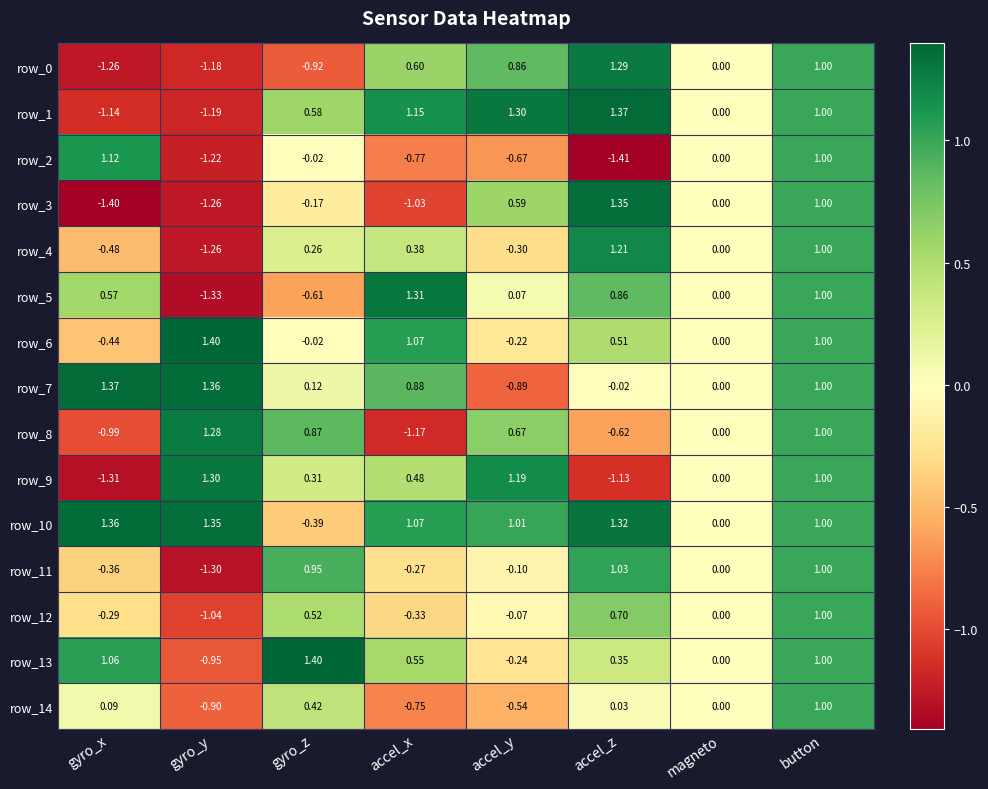

Is the value of row_0 at gyro_y greater than the value of row_11 at accel_z?

No